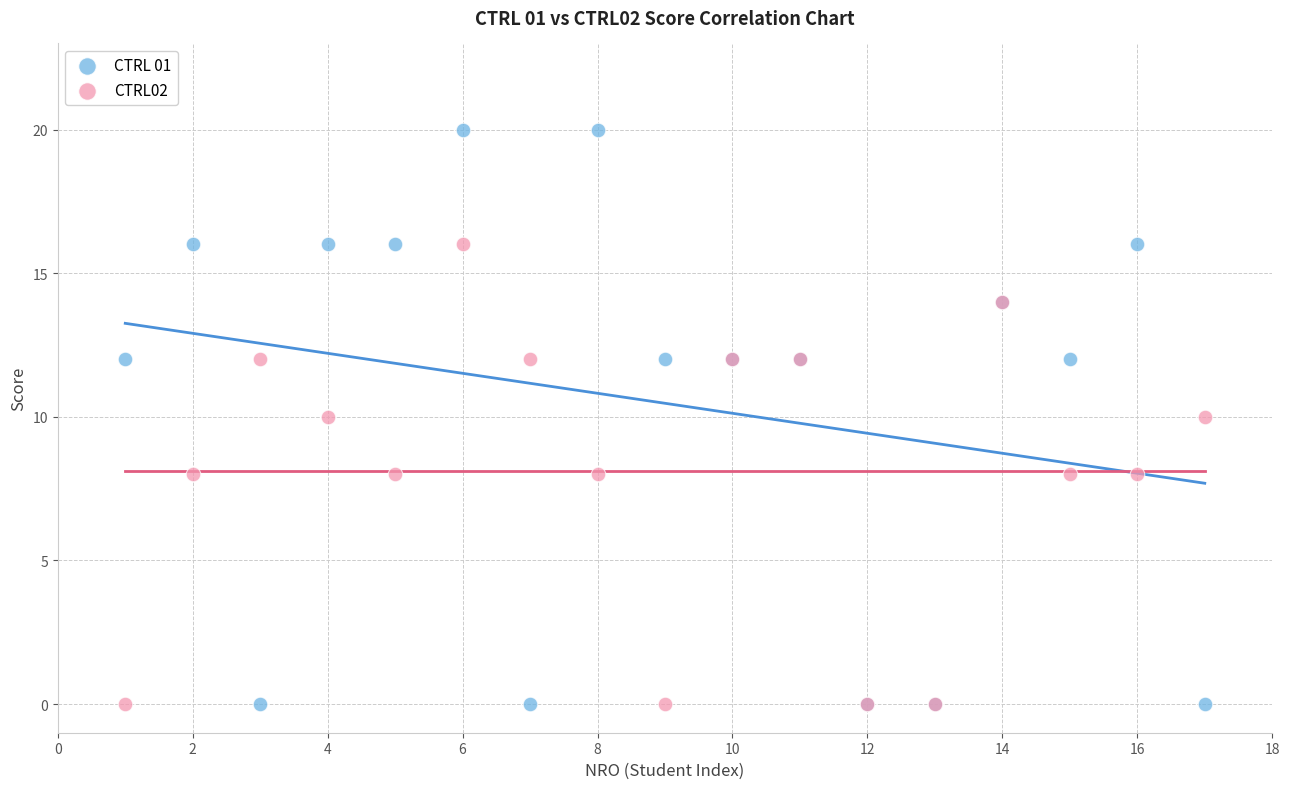

Which series has the largest Y range (max minus min)?

CTRL 01